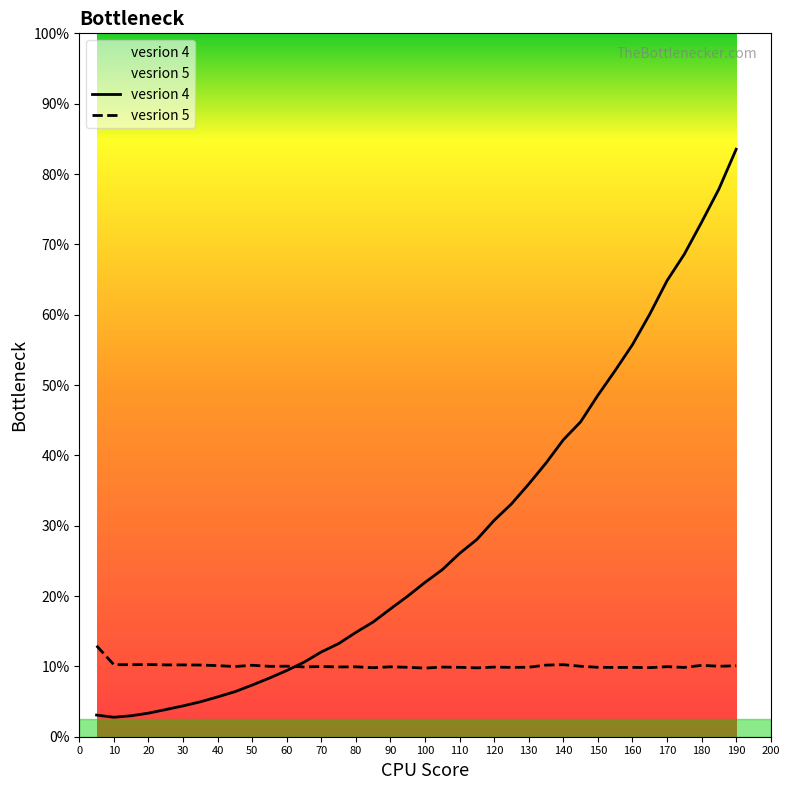

How many times do vesrion 4 and vesrion 5 cross each other?

1